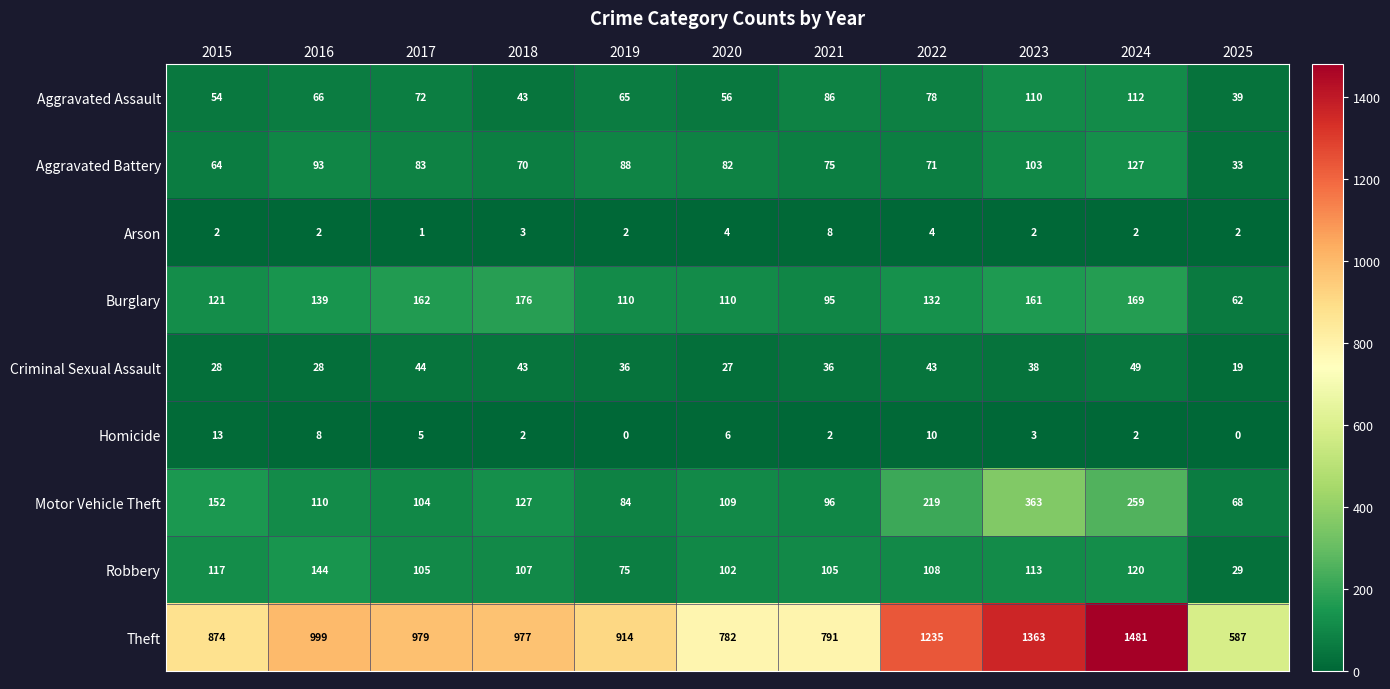

The Robbery series shows 29 at 2025. True or false?

True